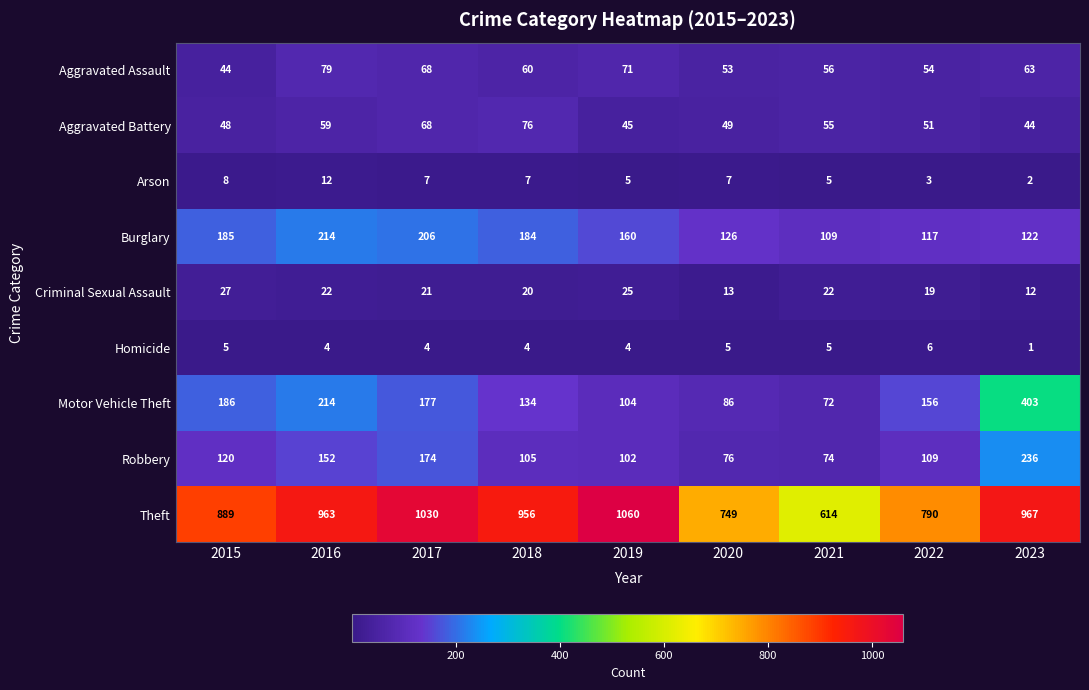

The value of Arson at 2023 is 1. True or false?

False